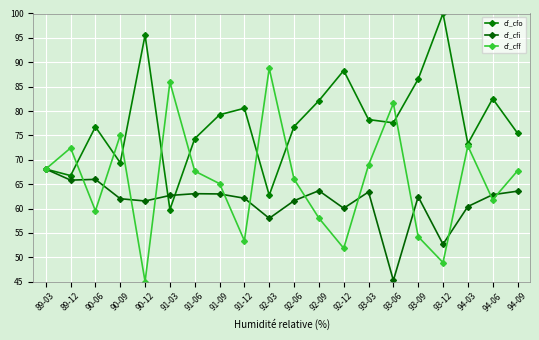

True or false: cf_cfo has a value of 80.6 at 91-12.

True